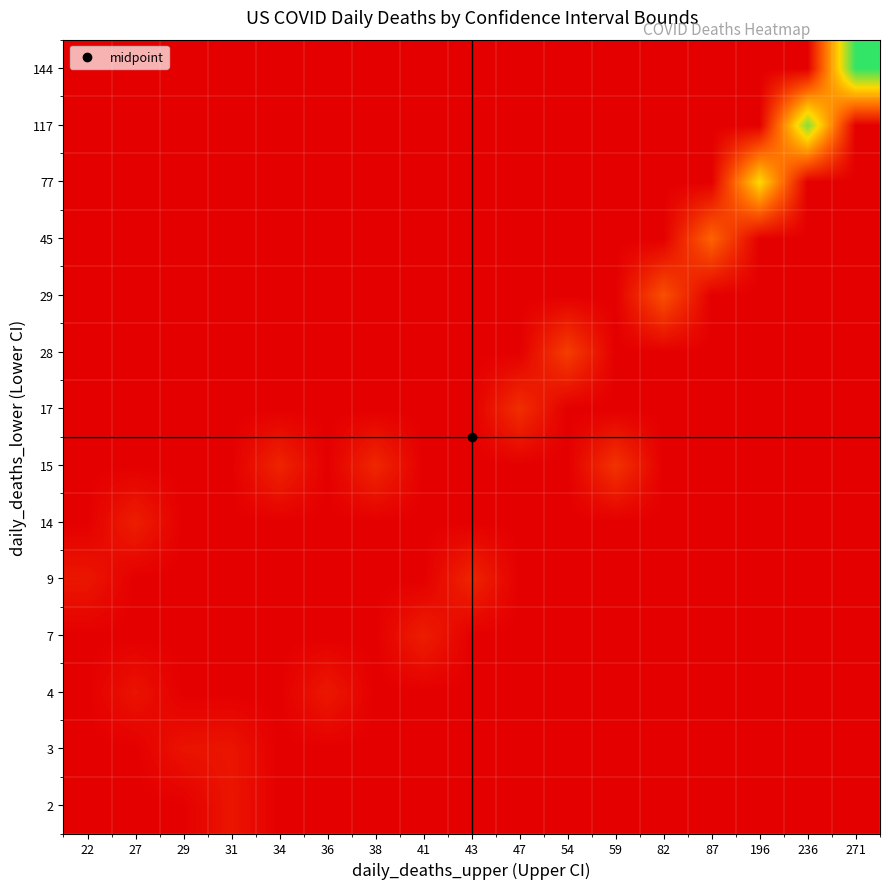

At which category is the sum across all series the highest?

271